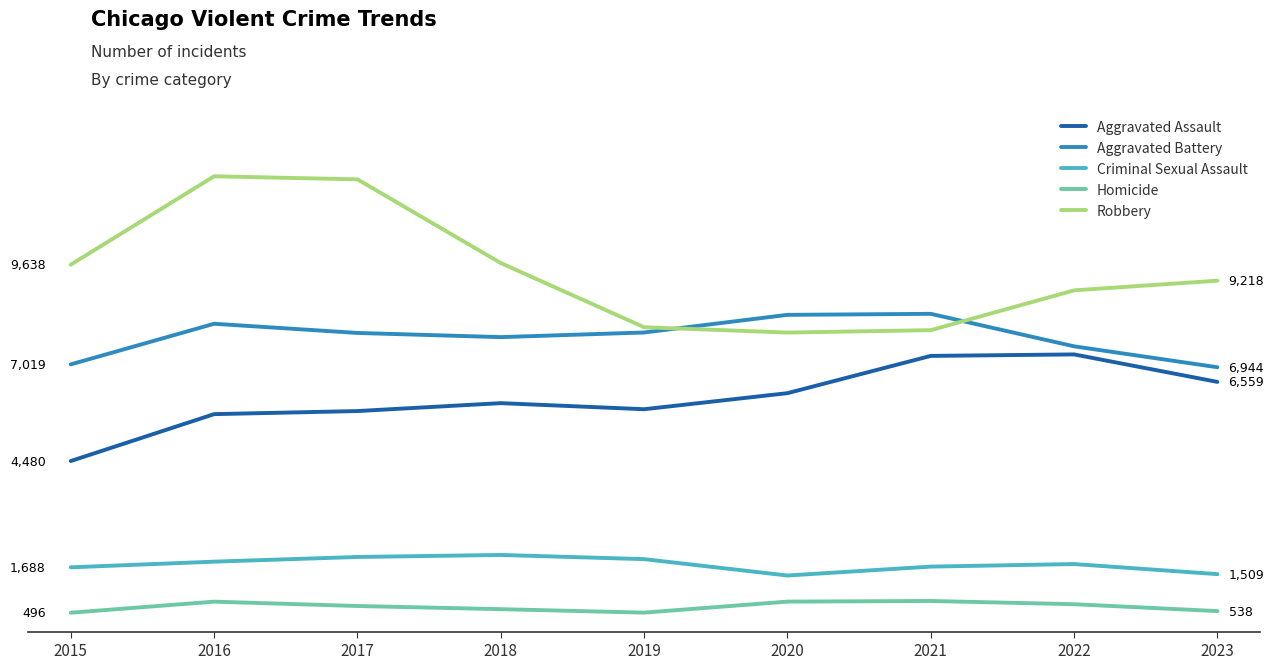

True or false: Aggravated Battery and Homicide cross at least once.

False